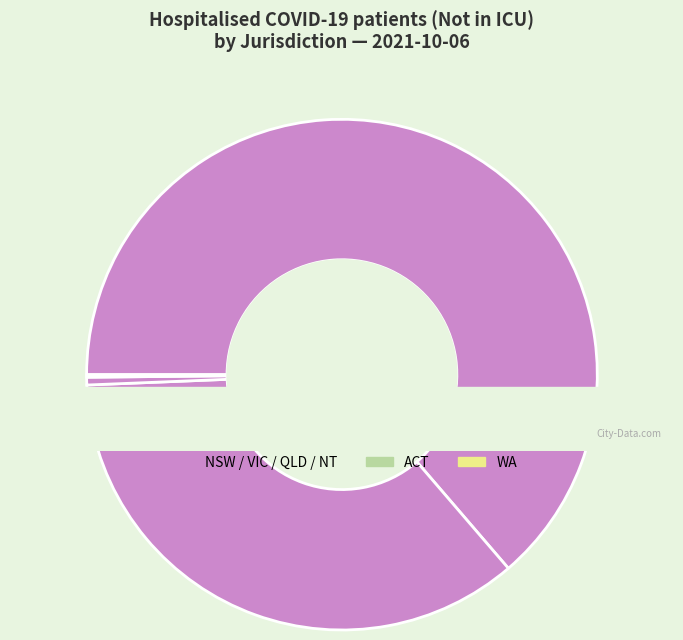

Does NSW represent more than half of the total?

Yes